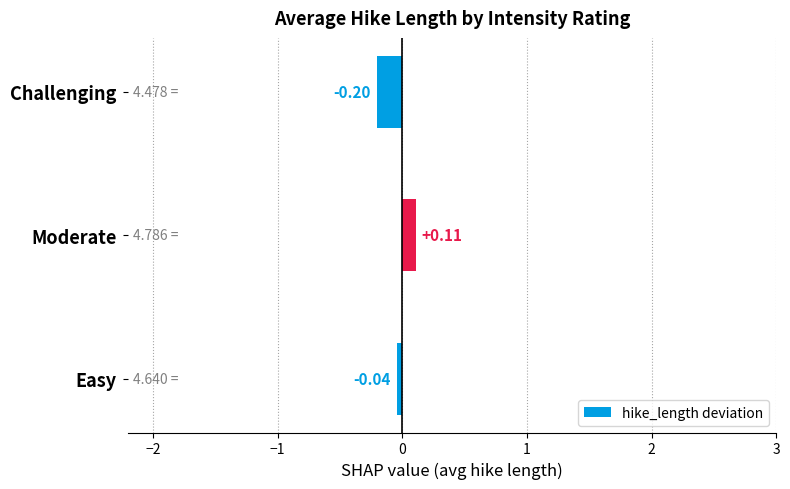

Which category has the lowest value across all series?

Challenging